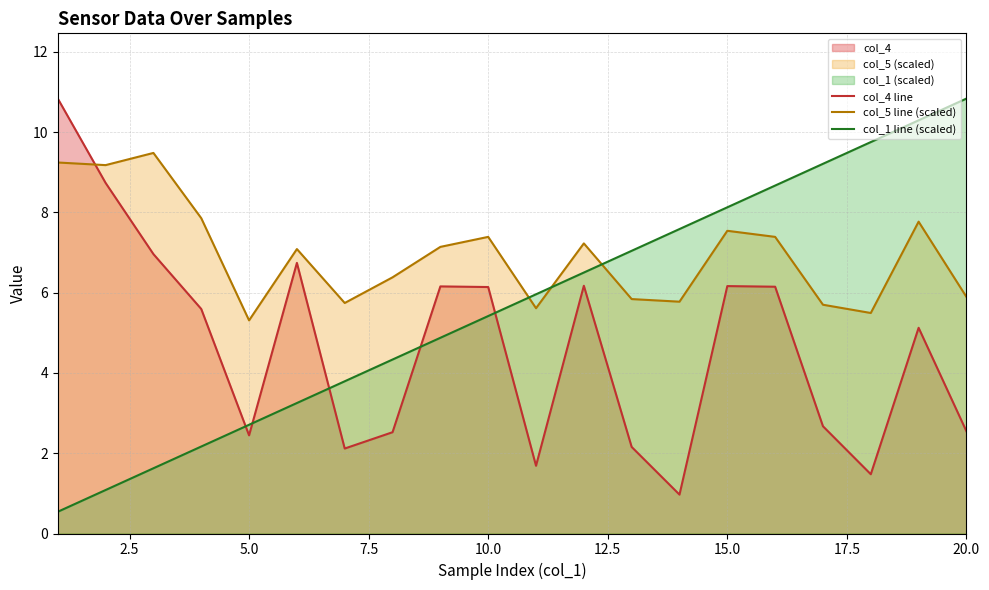

Which series has the largest total across all categories?

col_5 line (scaled)